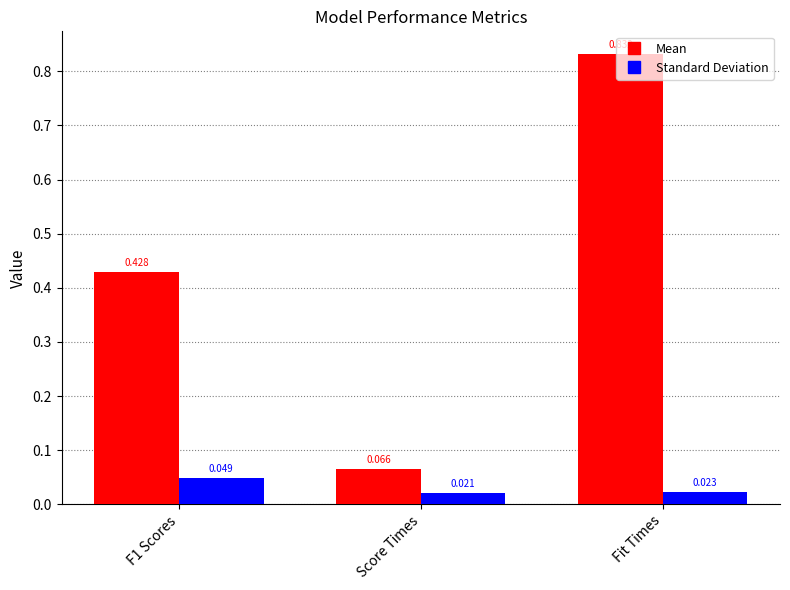

Rank the series by their average value, from lowest to highest.

Standard Deviation, Mean